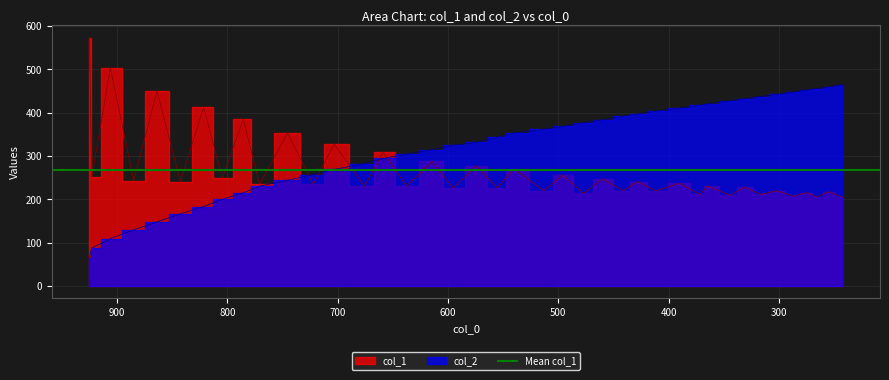

What is the highest value of the col_1 series?

572.8